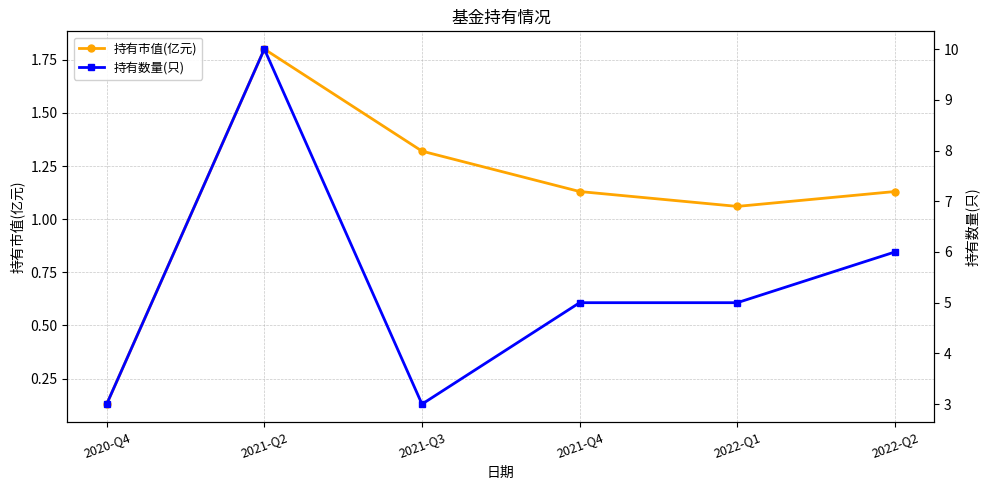

What is the difference between the second highest and second lowest values in the 持有数量(只) series?

3.0